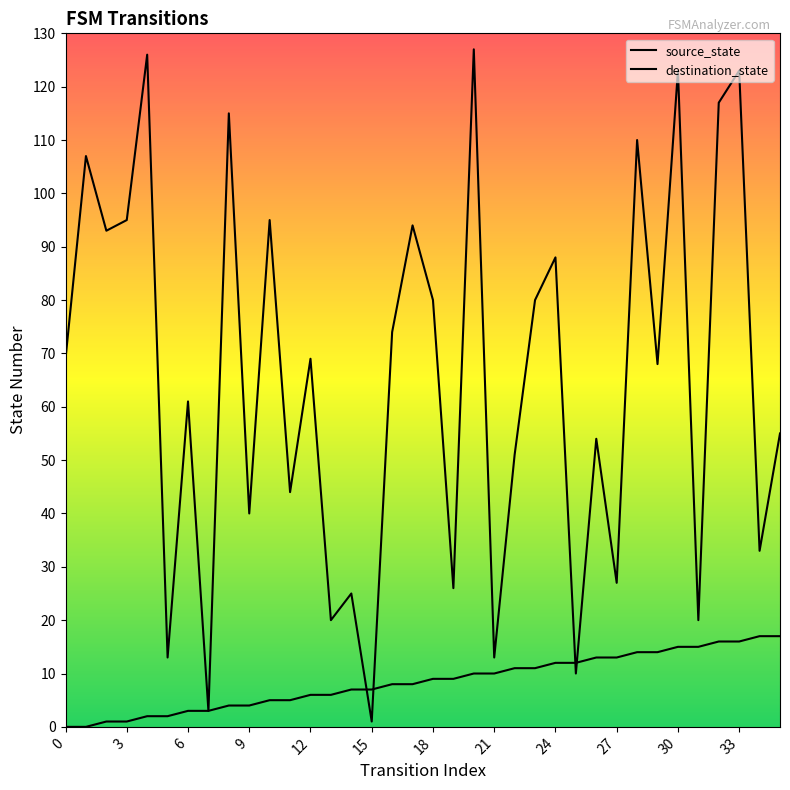

True or false: source_state has a value of 16 at 32.

True